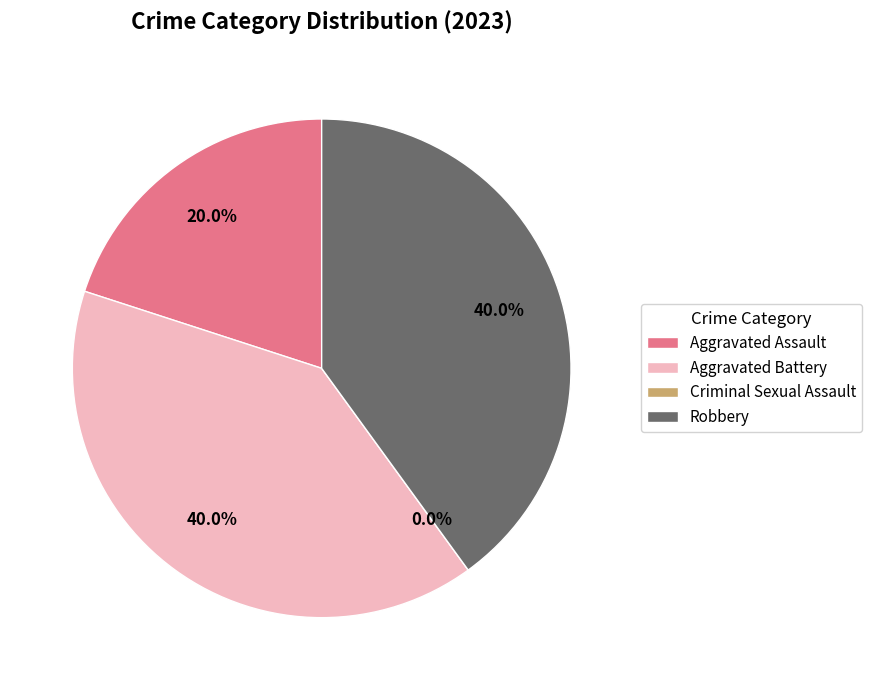

Is there any slice that represents more than half of the pie?

No